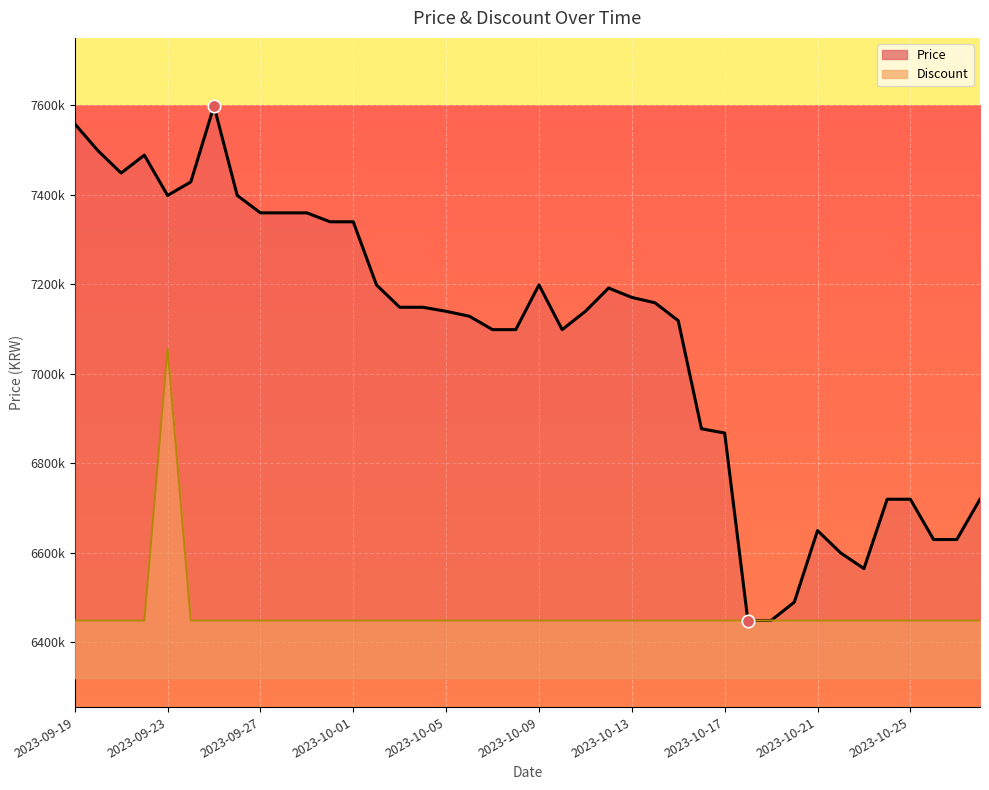

Between 30 and 25, which is larger?

25